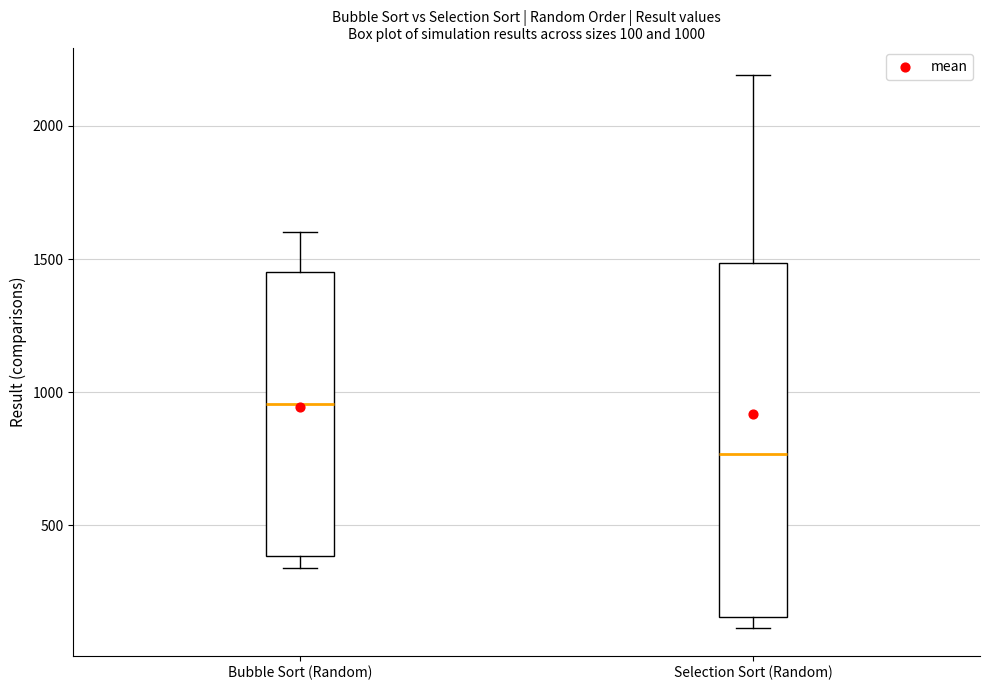

Which box's median line is the lowest?

Selection Sort (Random)